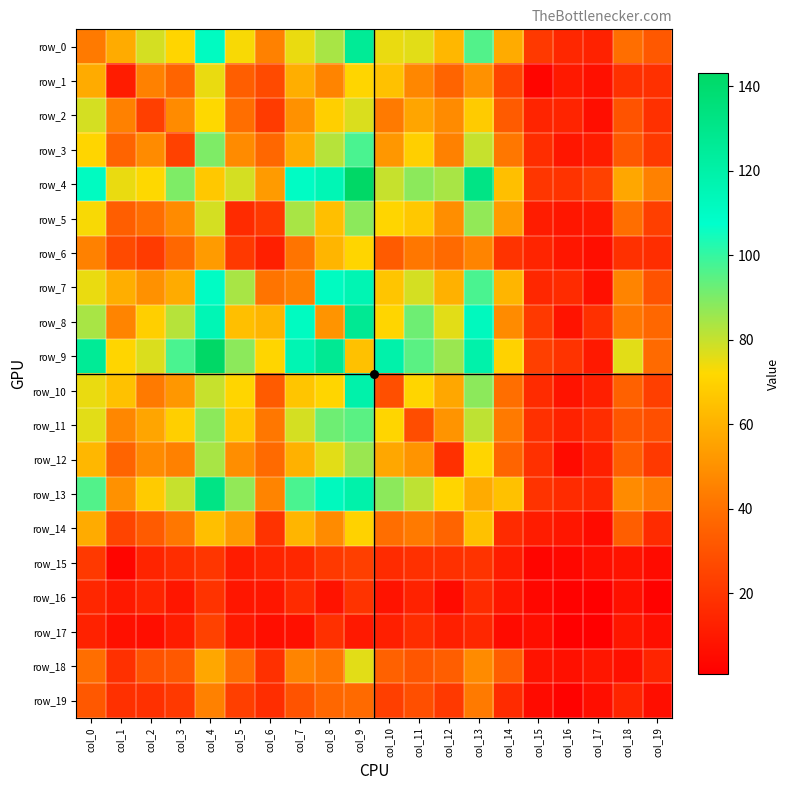

Read the row_13 value at col_19, to the nearest 50.

50